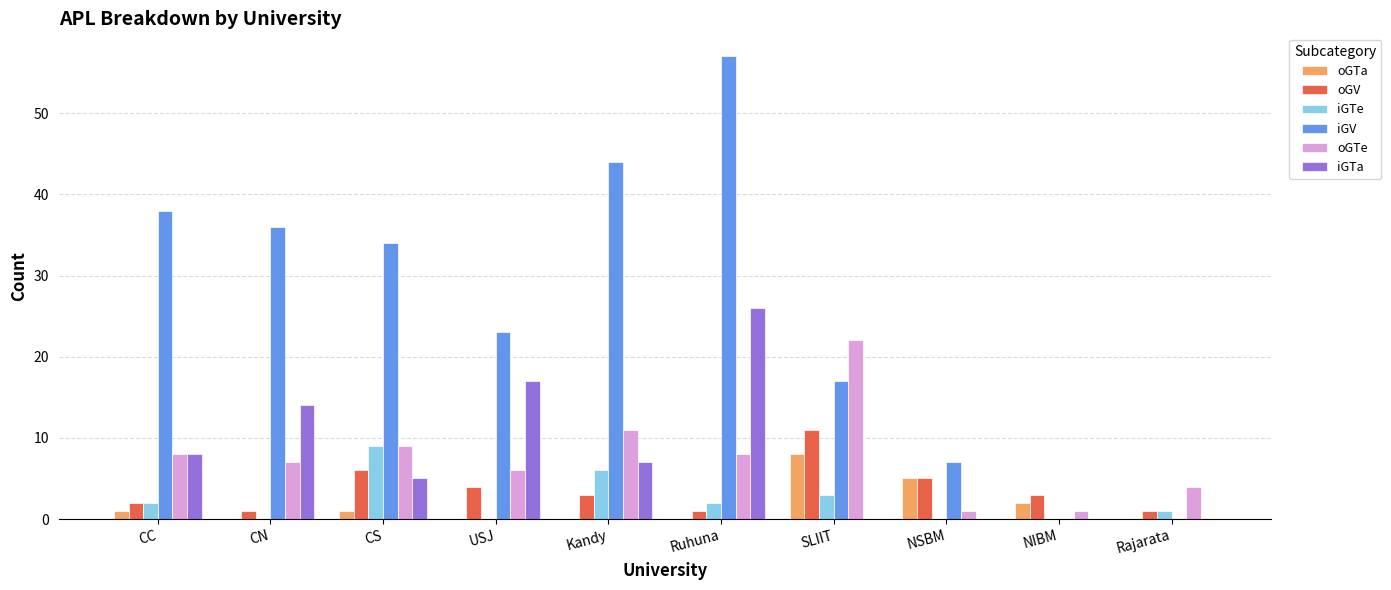

Which category has the highest value in the oGV series?

SLIIT